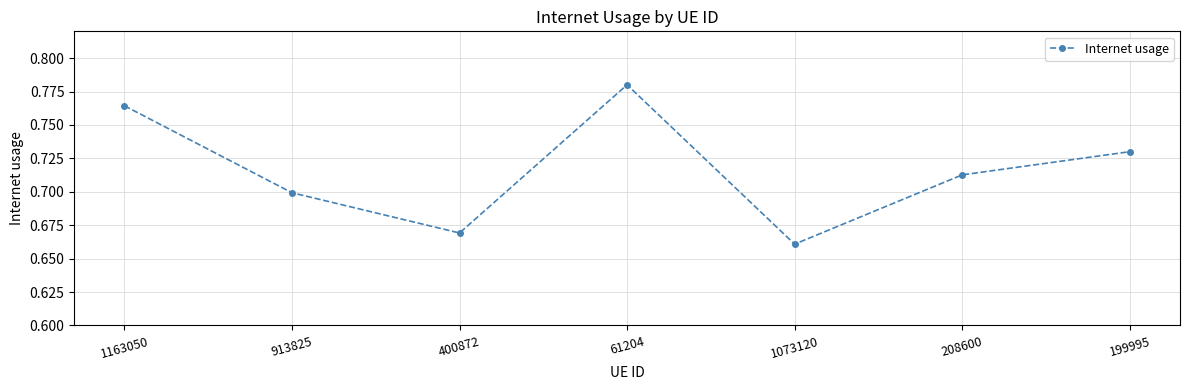

List the labels in order of value, smallest first.

1073120, 400872, 913825, 208600, 199995, 1163050, 61204